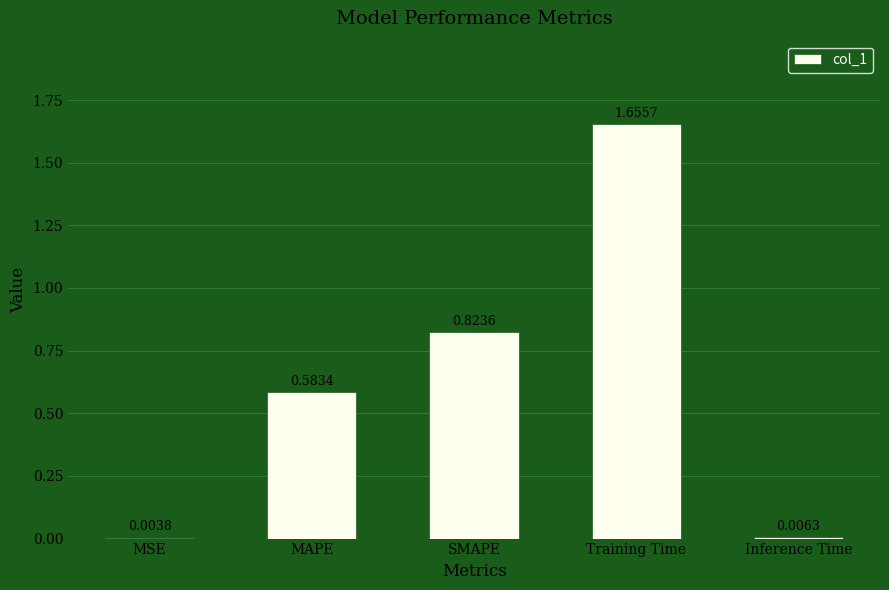

What is the ratio of the value at MAPE to the value at Training Time?

0.4